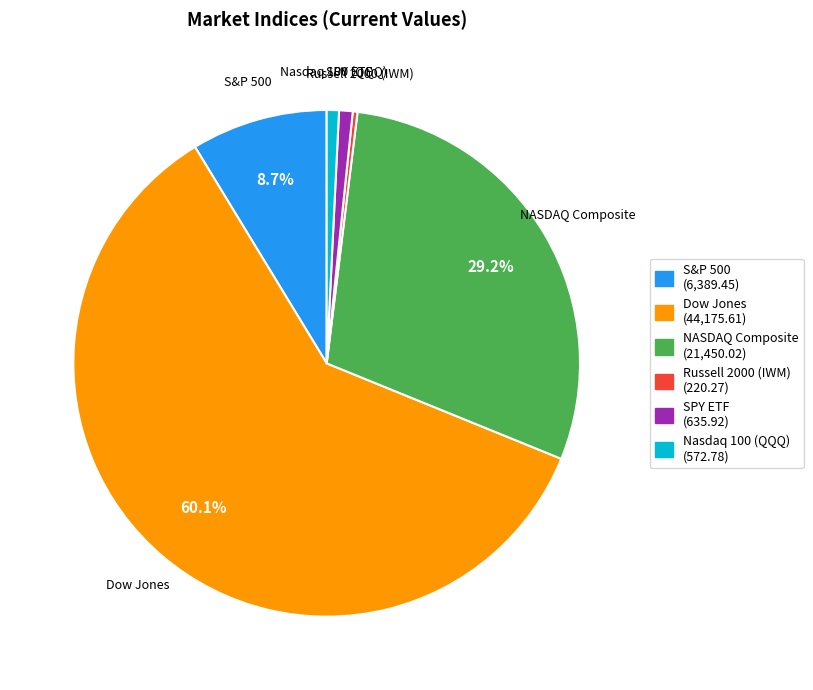

Do Russell 2000 (IWM) and NASDAQ Composite together represent more than half of the pie?

No